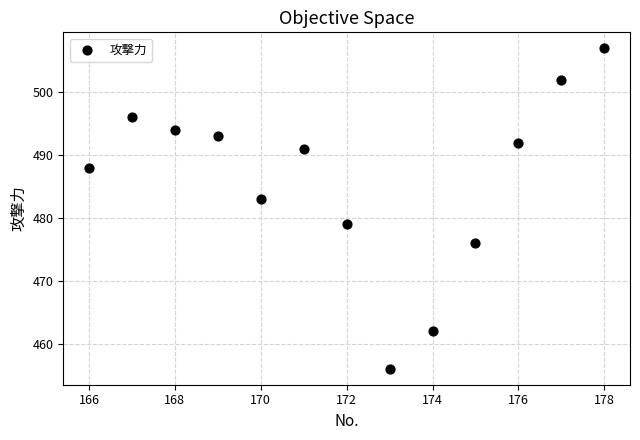

What is the range of Y values (max minus min)?

51